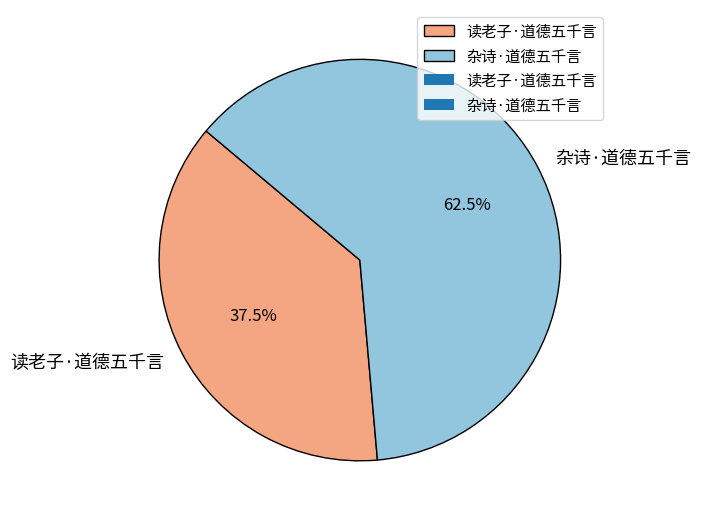

Which category accounts for the majority?

杂诗·道德五千言